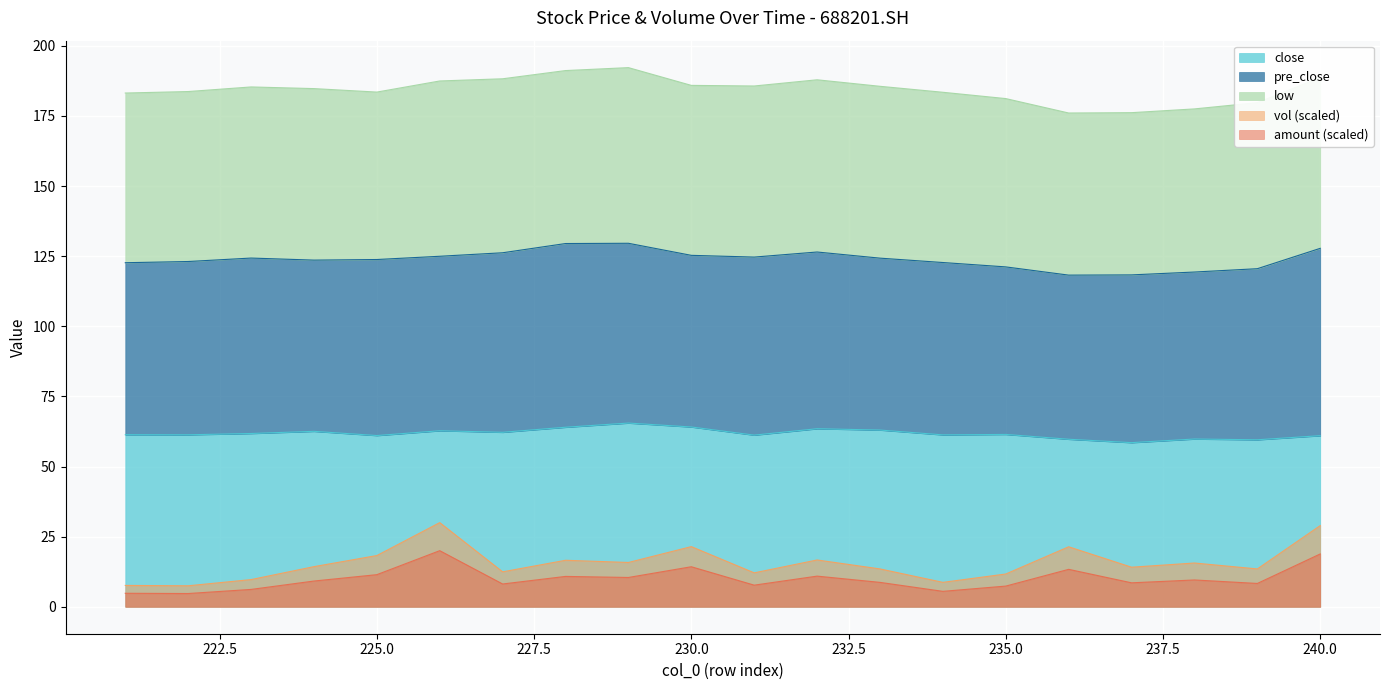

What is the lowest value of the close series?

58.5